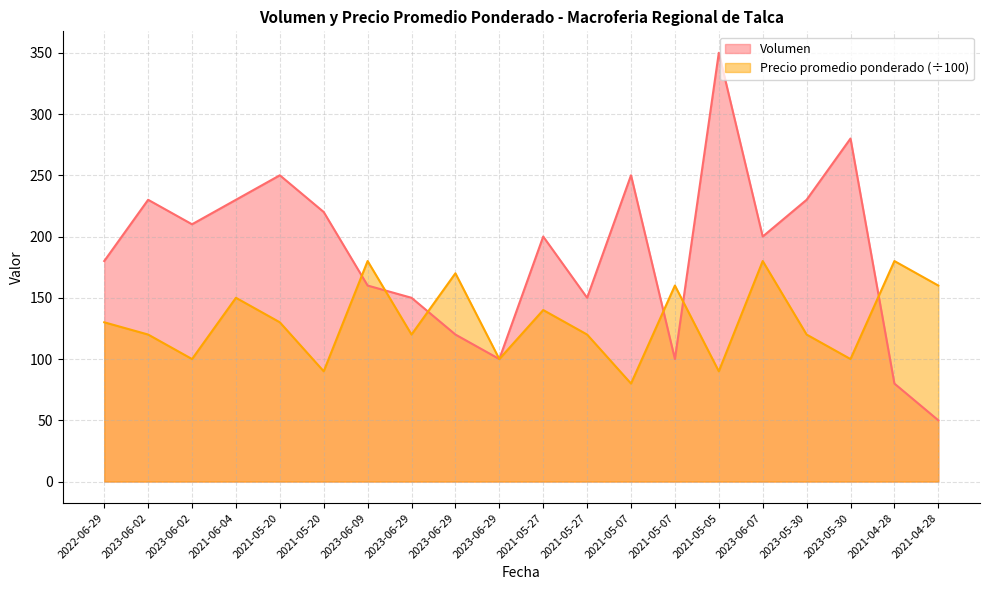

Rank the series at 2021-05-20 from lowest to highest value.

Precio promedio ponderado, Volumen